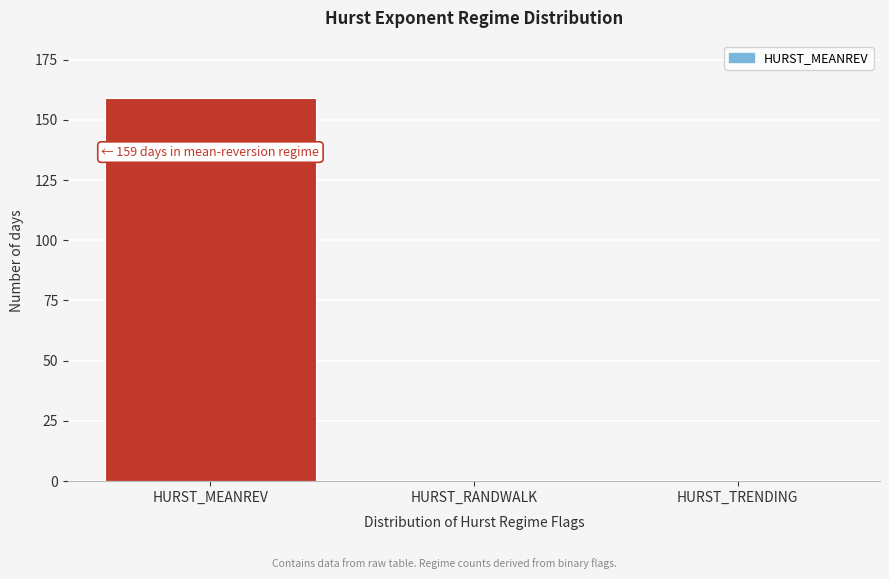

Reading left to right, transcribe all the data shown in this chart.

HURST_MEANREV=159	HURST_RANDWALK=0	HURST_TRENDING=0